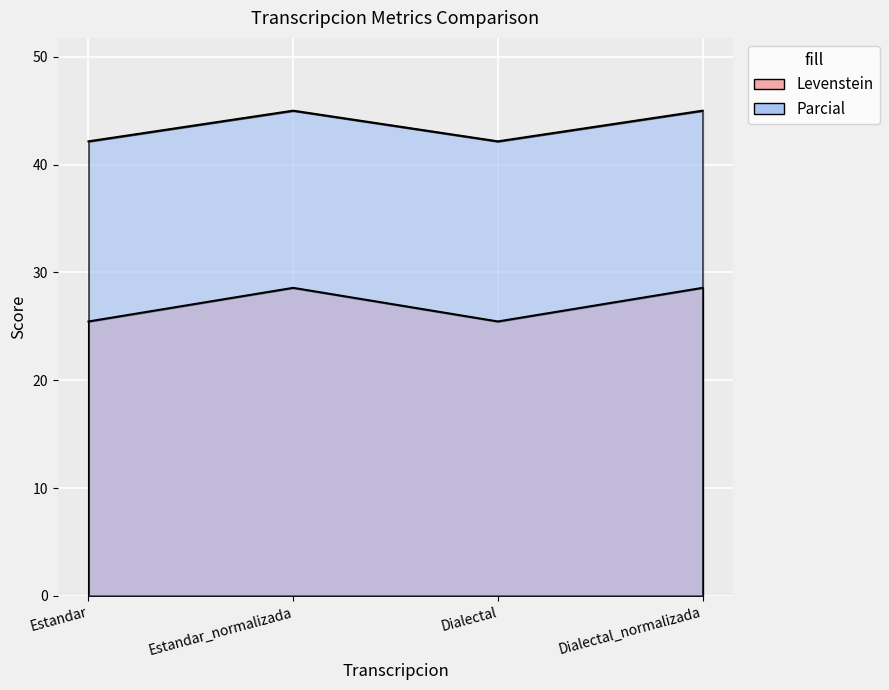

What is the label of the 1st point from the left?

Estandar